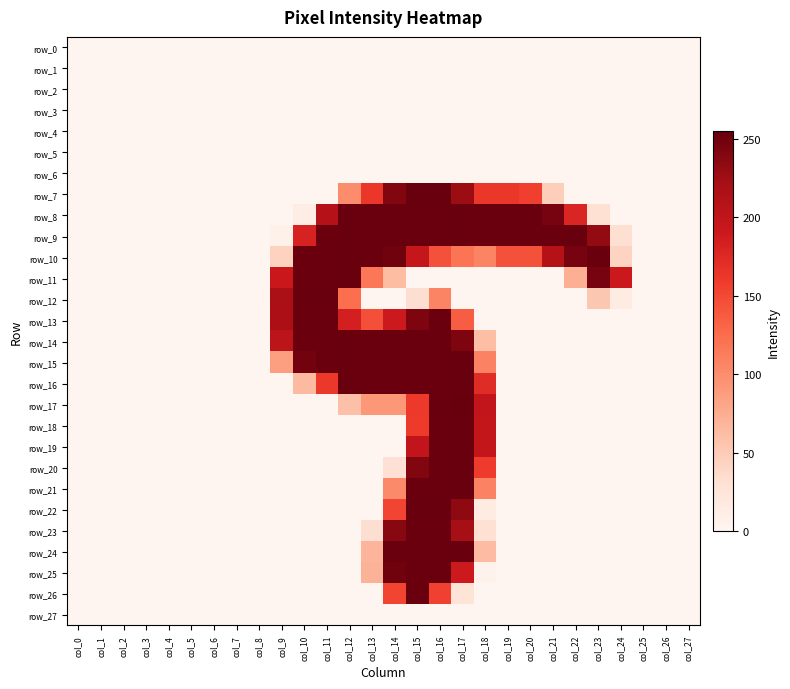

Which has a higher value, col_3 or col_9?

col_3